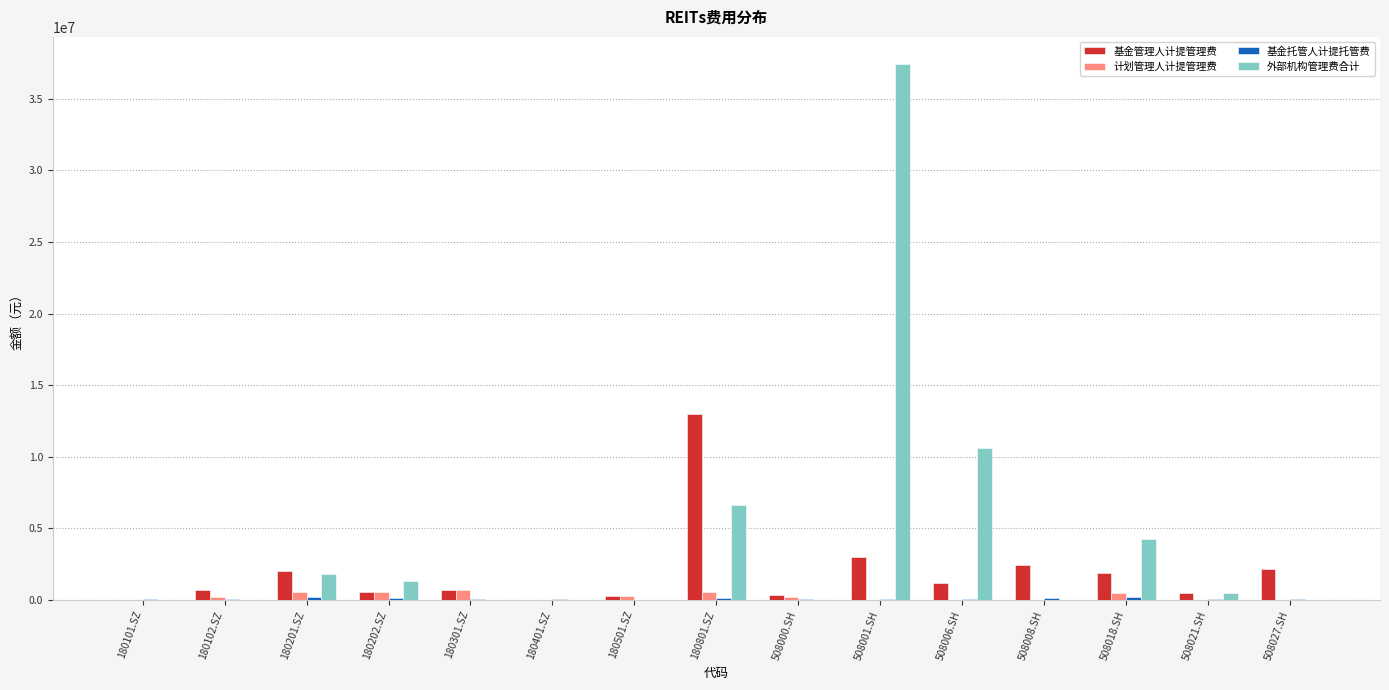

Which series has the widest spread of values?

外部机构管理费合计